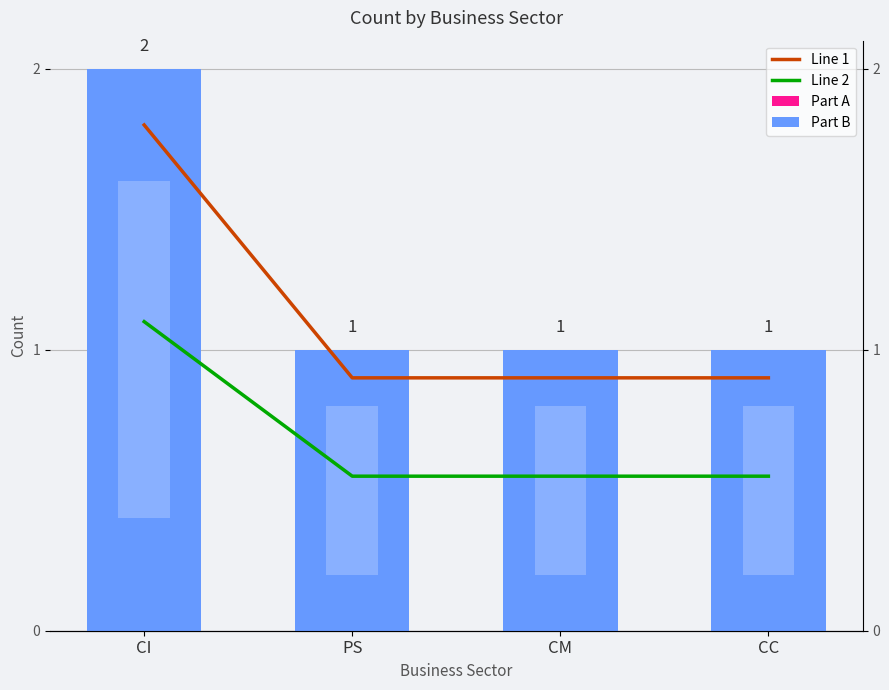

How many Line 1 values are between 0 and 1?

3